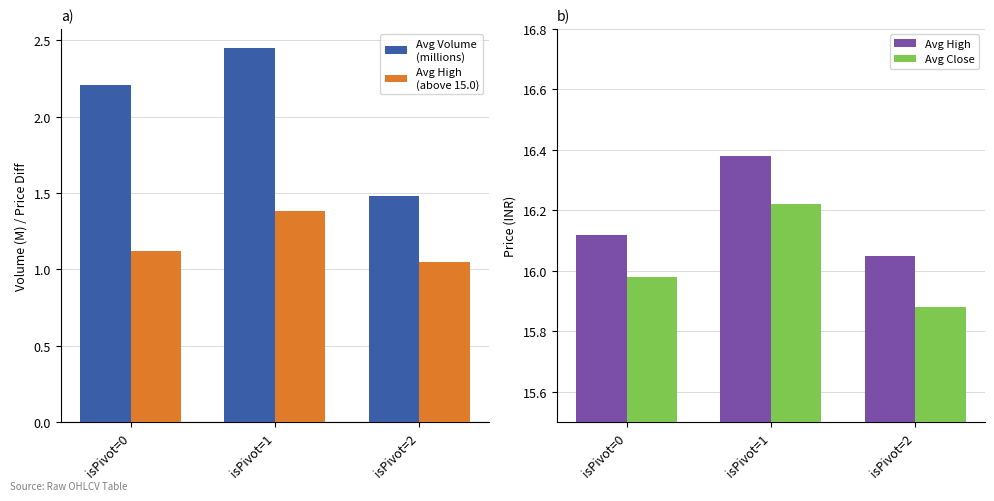

How many bars are there in each group?

4